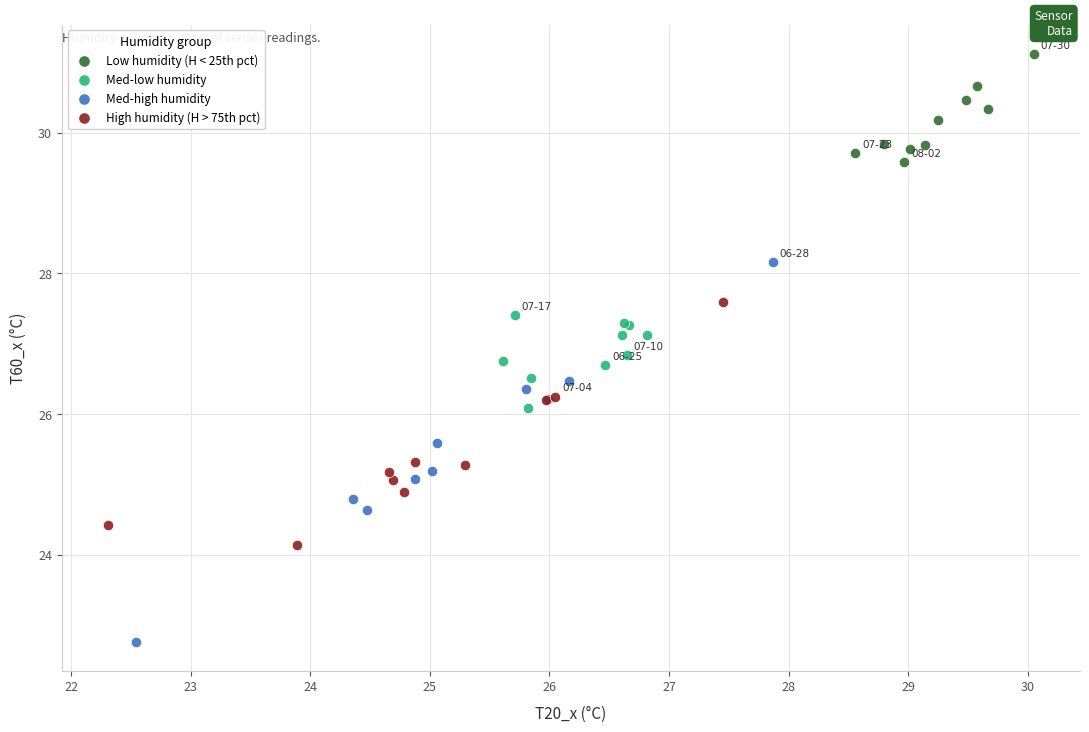

Which series has the largest Y range (max minus min)?

Med-high humidity